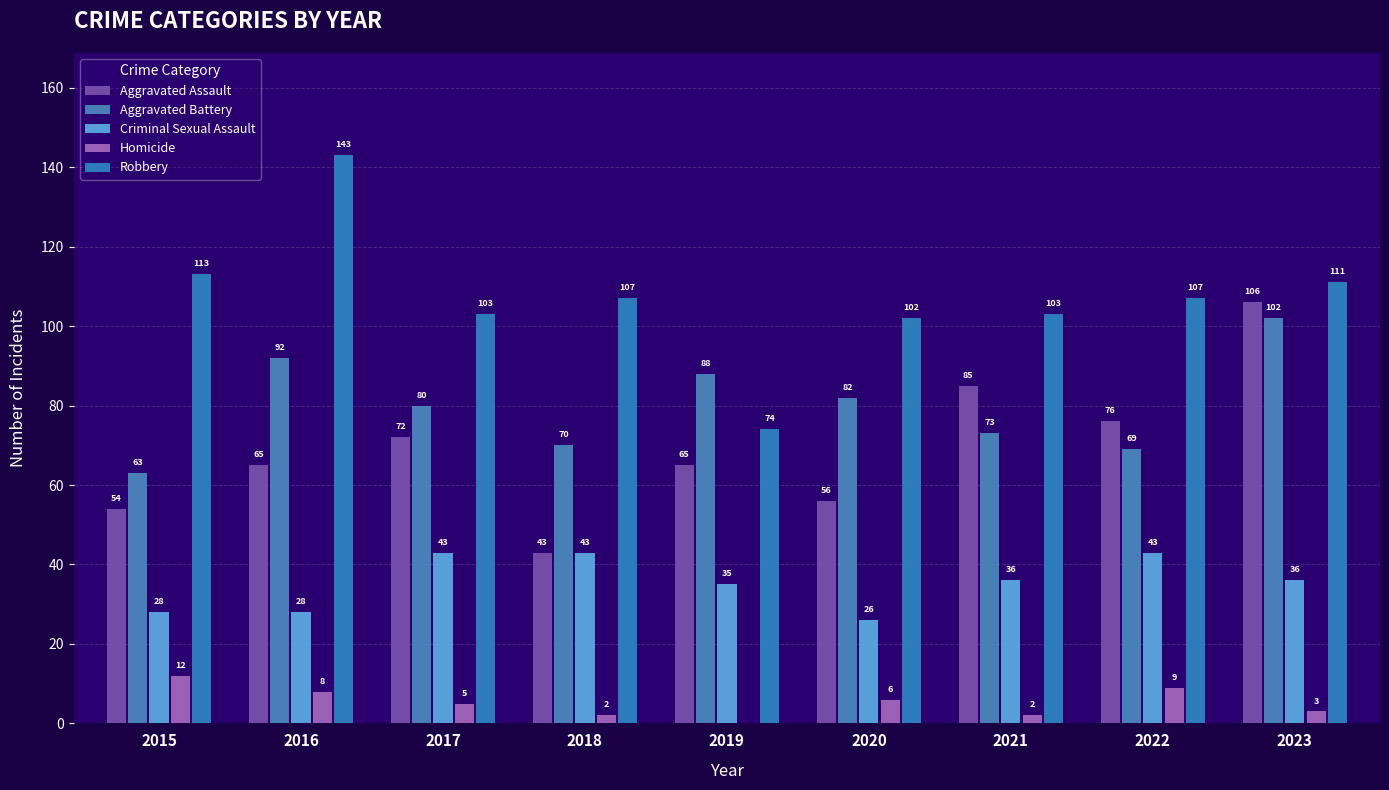

List the series in order of their peak value, highest first.

Robbery, Aggravated Assault, Aggravated Battery, Criminal Sexual Assault, Homicide